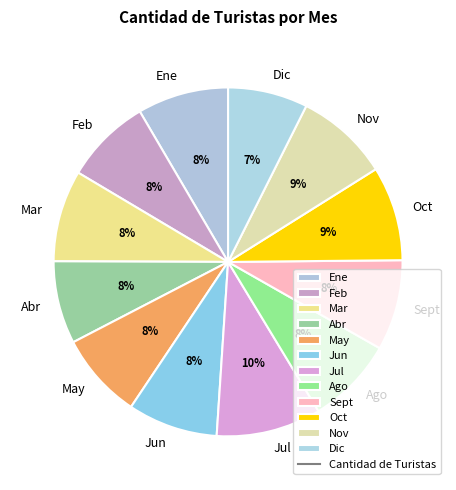

Does Feb account for over 50% of the chart?

No